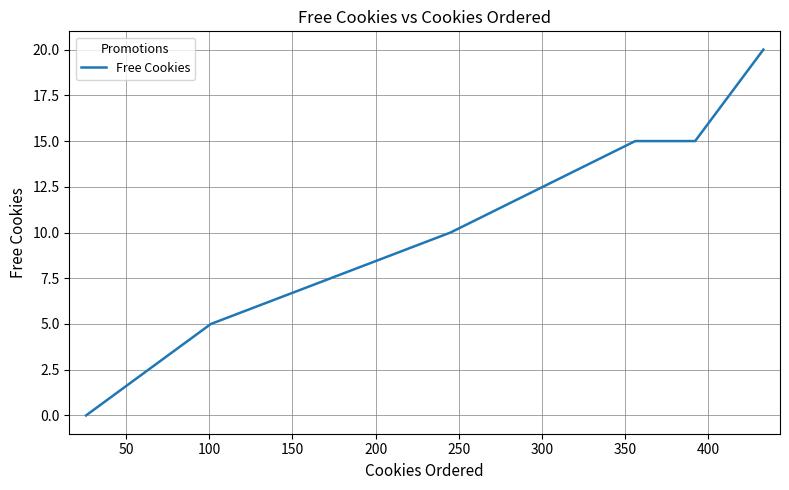

True or false: the data has more than 1 interior local peaks.

False